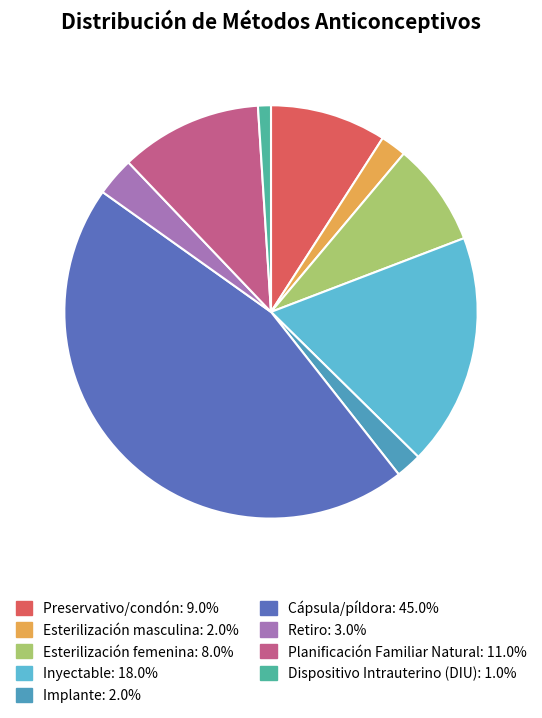

How many slices are in this pie chart?

9